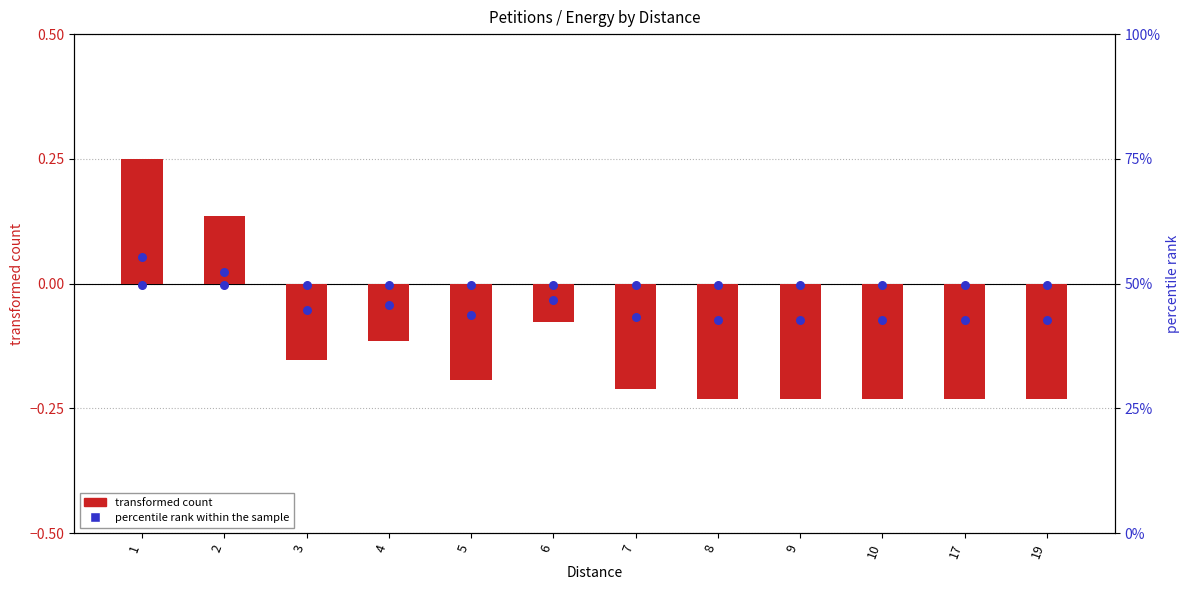

Which series has the widest spread of Y values?

transformed count (petitions)